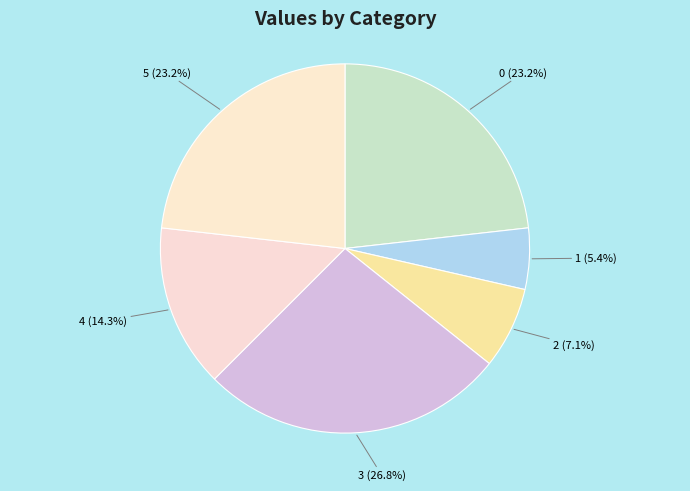

To the nearest percent, what is the difference between the largest and smallest slice percentages?

21%